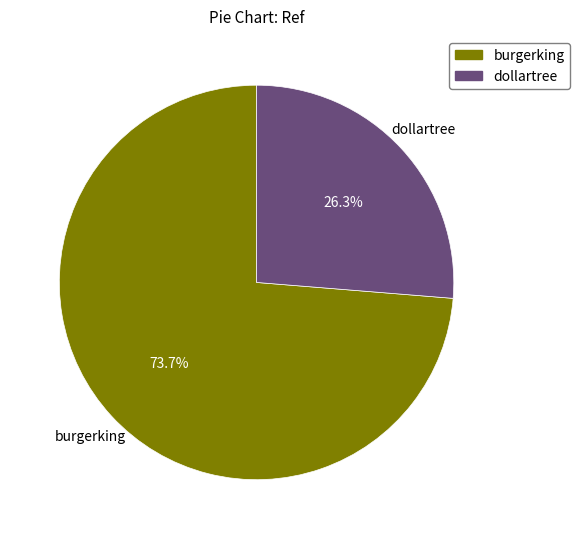

How many segments does this pie chart have?

2